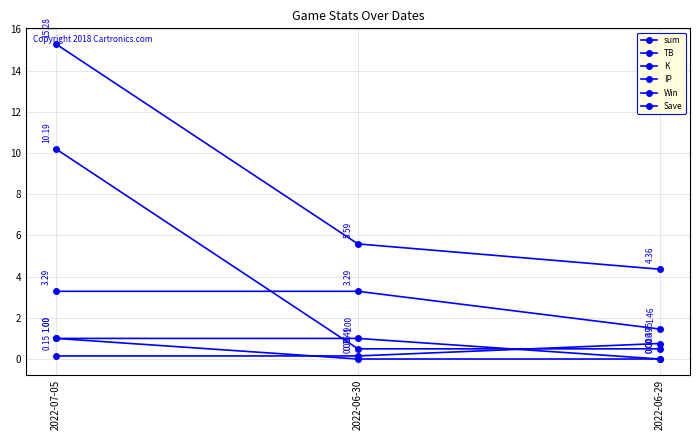

What is the maximum value shown in the chart?

15.3